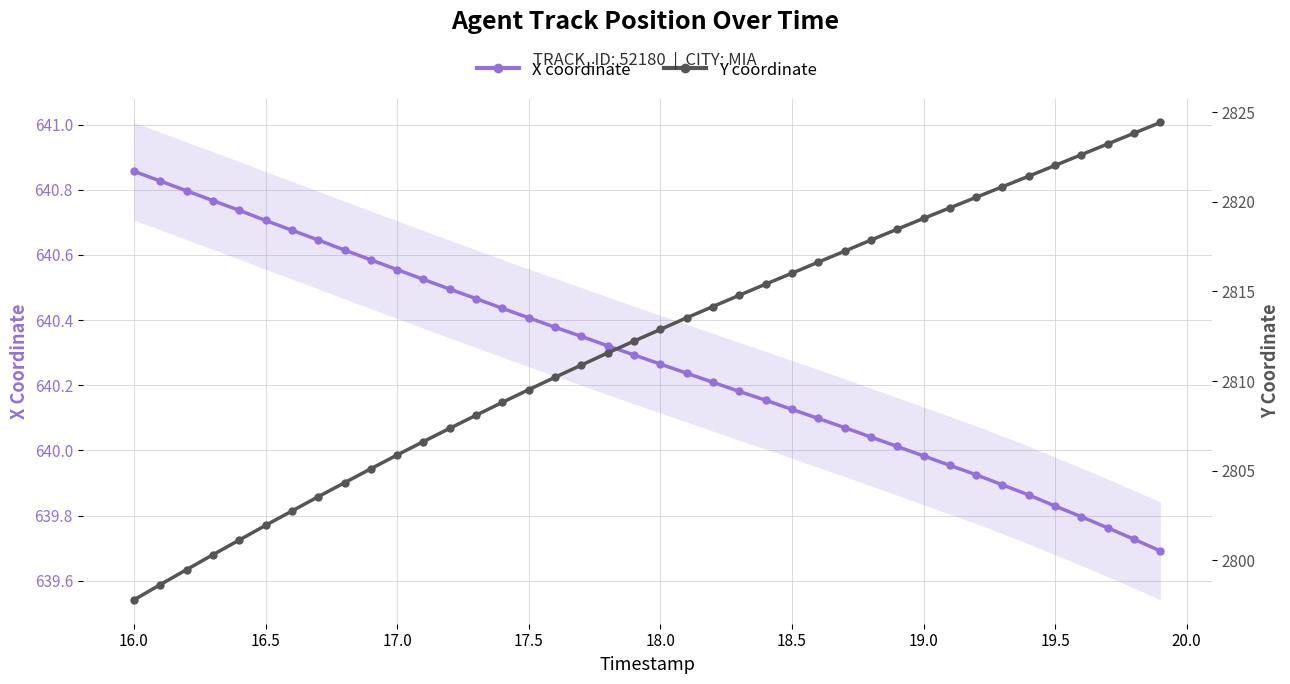

How many lines are shown in the chart?

2